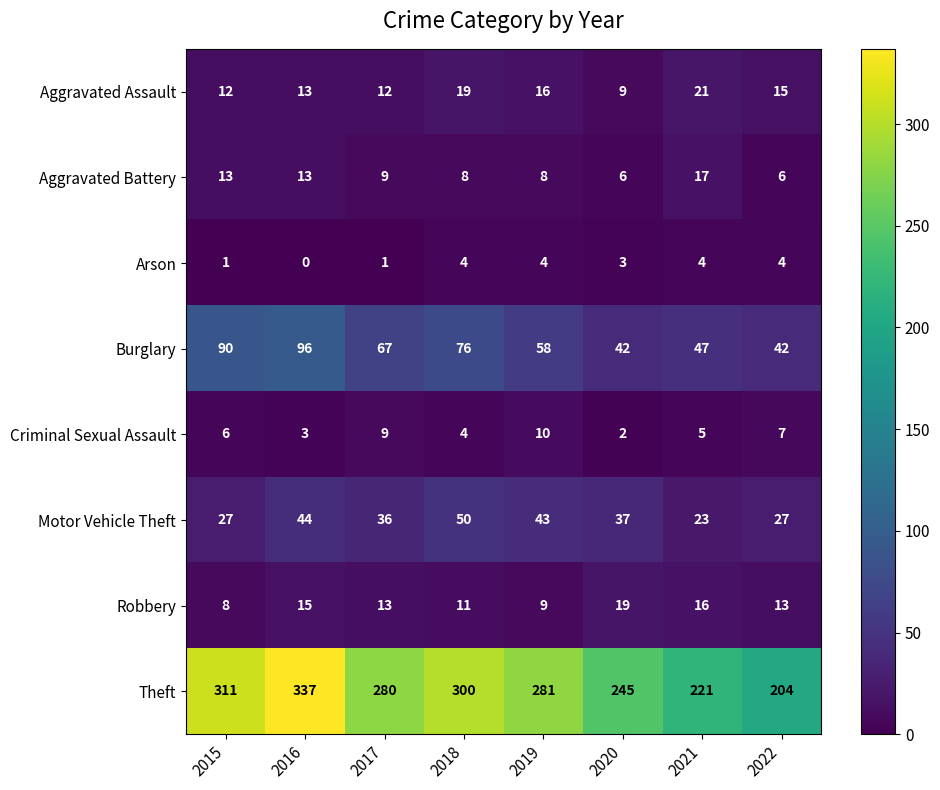

What value does the Burglary series have at 2015, to the nearest 5?

90